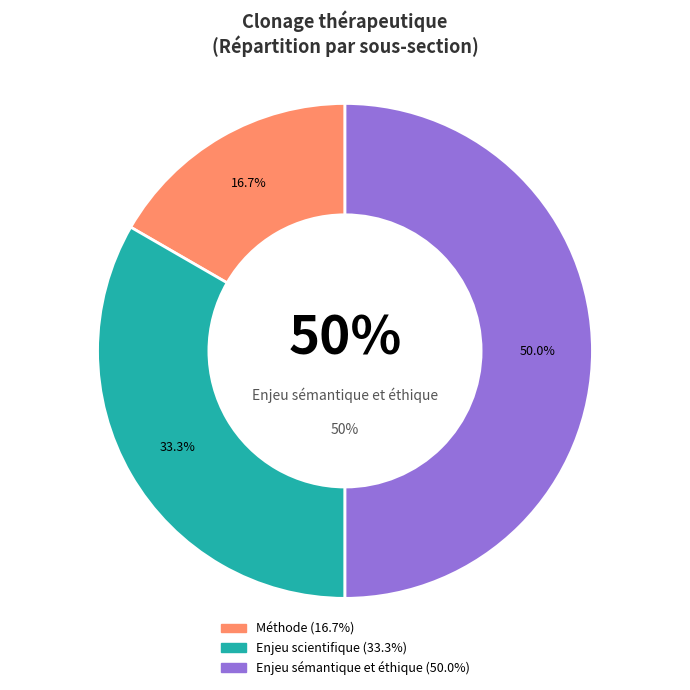

How many slices are in this pie chart?

3